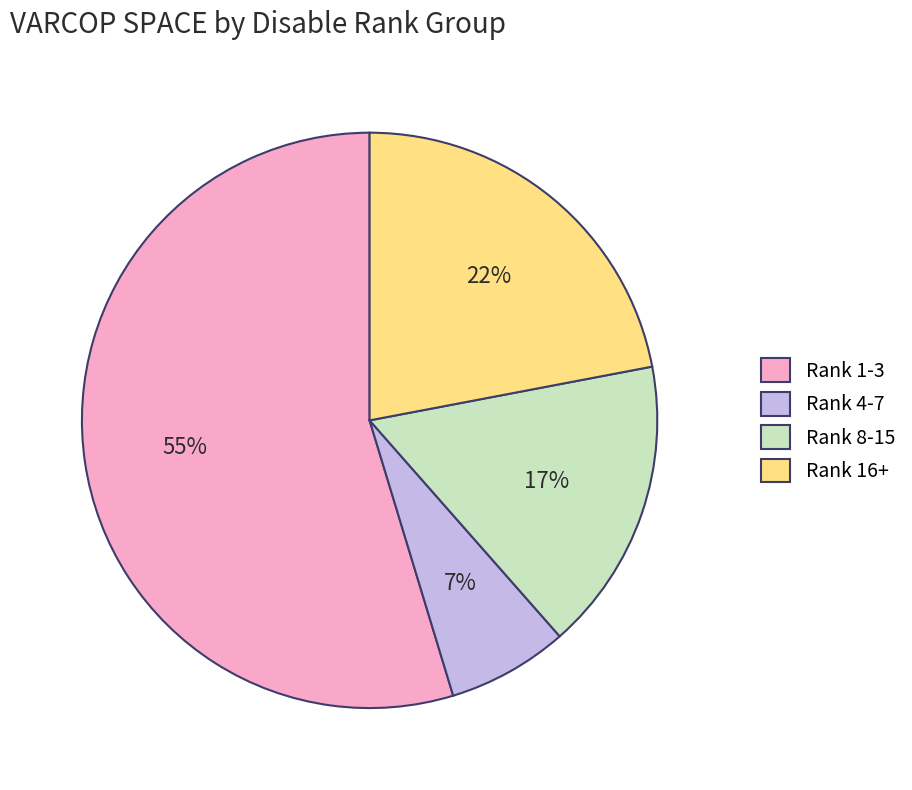

To the nearest percent, what is the difference between the Rank 8-15 and Rank 1-3 slice percentages?

38%